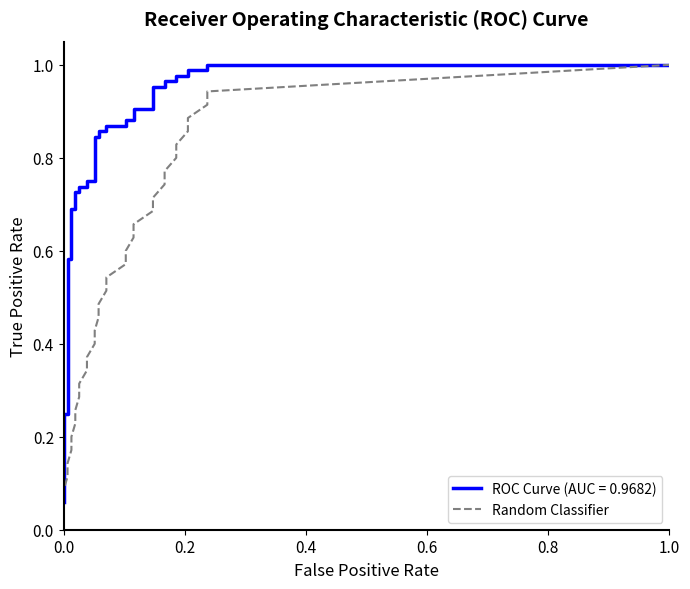

What is the maximum value shown in the chart?

1.0